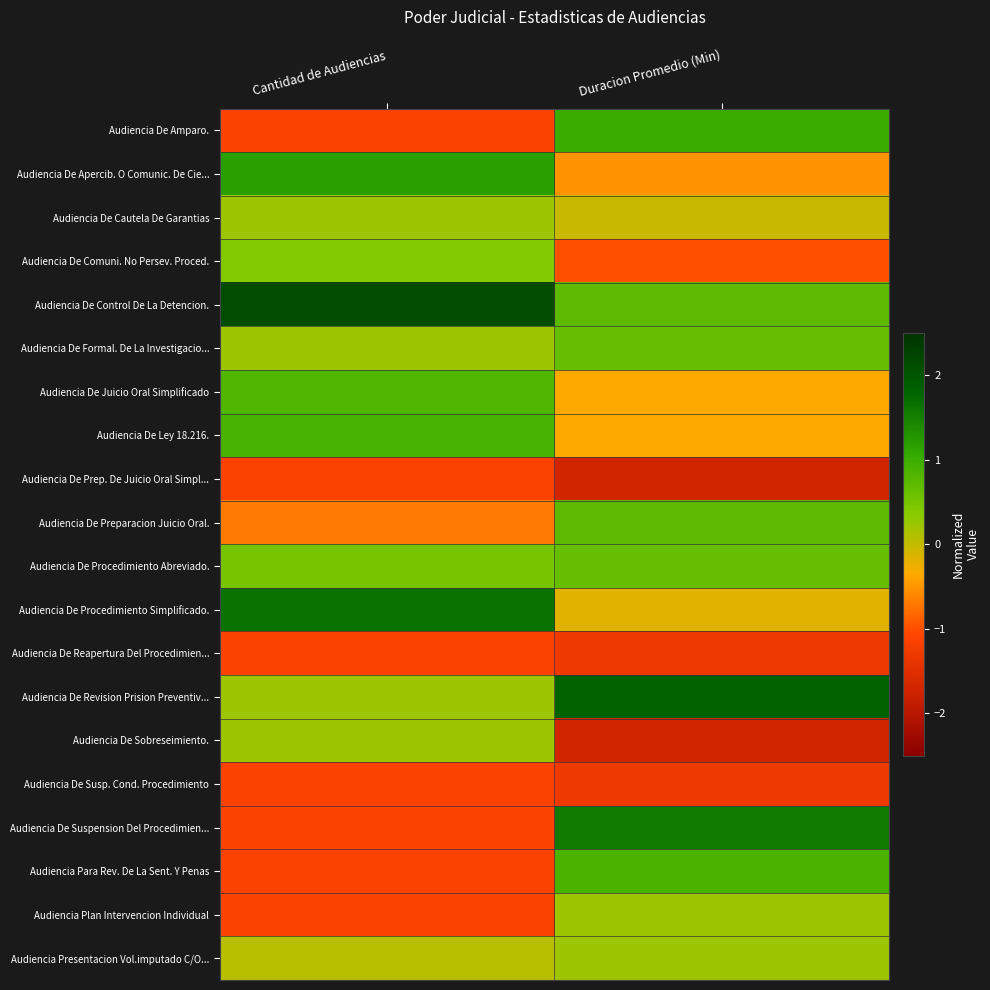

Which category has the lowest value across all series?

Duracion Promedio (Min)